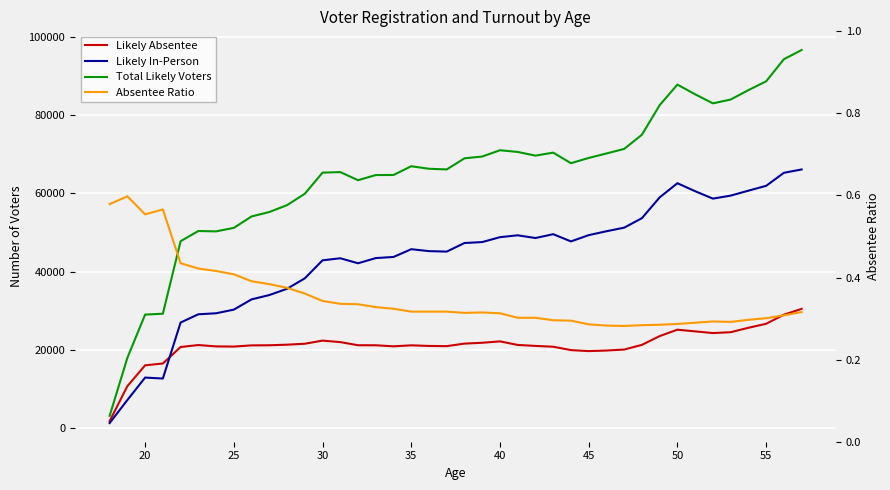

Reading left to right, extract all data points from this chart.

Likely Absentee: 1841.0	10766.0	16085.0	16557.0	20768.0	21264.0	20920.0	20877.0	21180.0	21210.0	21359.0	21601.0	22397.0	22014.0	21217.0	21210.0	20939.0	21193.0	21036.0	20984.0	21635.0	21849.0	22203.0	21293.0	21044.0	20837.0	19974.0	19716.0	19866.0	20115.0	21313.0	23556.0	25189.0	24757.0	24327.0	24546.0	25677.0	26693.0	29016.0	30513.0
Likely In-Person: 1337.0	7225.0	12958.0	12711.0	27017.0	29125.0	29380.0	30315.0	32931.0	34036.0	35640.0	38306.0	42909.0	43429.0	42154.0	43477.0	43763.0	45747.0	45253.0	45137.0	47327.0	47569.0	48822.0	49294.0	48601.0	49579.0	47738.0	49339.0	50331.0	51248.0	53676.0	58985.0	62600.0	60555.0	58667.0	59432.0	60696.0	61930.0	65256.0	66117.0
Total Likely Voters: 3178.0	17991.0	29043.0	29268.0	47785.0	50389.0	50300.0	51192.0	54111.0	55246.0	56999.0	59907.0	65306.0	65443.0	63371.0	64687.0	64702.0	66940.0	66289.0	66121.0	68962.0	69418.0	71025.0	70587.0	69645.0	70416.0	67712.0	69055.0	70197.0	71363.0	74989.0	82541.0	87789.0	85312.0	82994.0	83978.0	86373.0	88623.0	94272.0	96630.0
Absentee Ratio: 0.6	0.6	0.6	0.6	0.4	0.4	0.4	0.4	0.4	0.4	0.4	0.4	0.3	0.3	0.3	0.3	0.3	0.3	0.3	0.3	0.3	0.3	0.3	0.3	0.3	0.3	0.3	0.3	0.3	0.3	0.3	0.3	0.3	0.3	0.3	0.3	0.3	0.3	0.3	0.3